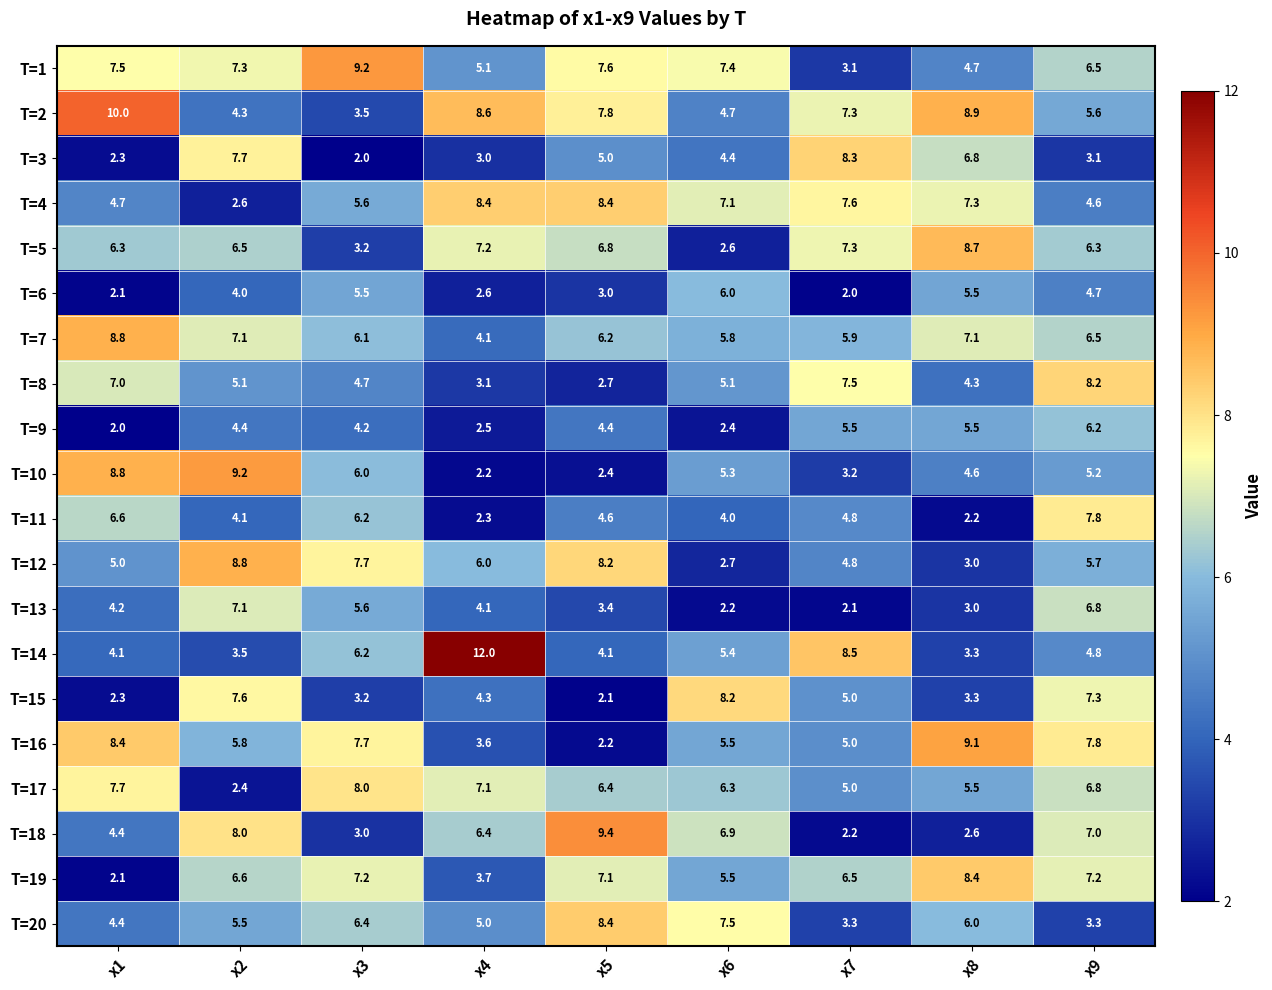

Count the number of categories in the chart.

9